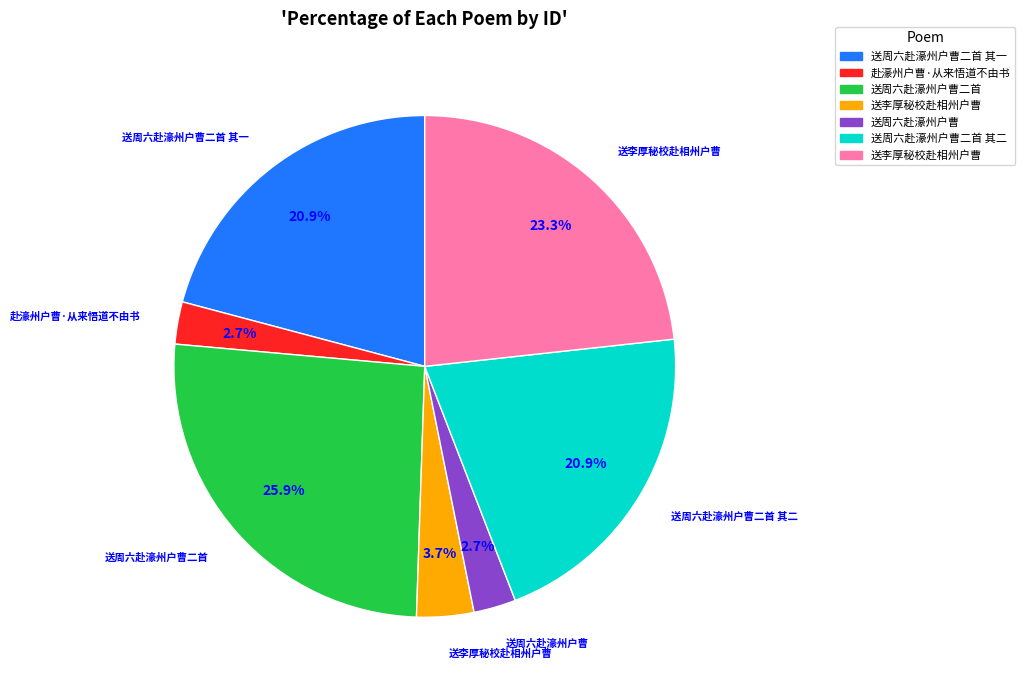

Does any single category account for the majority?

No